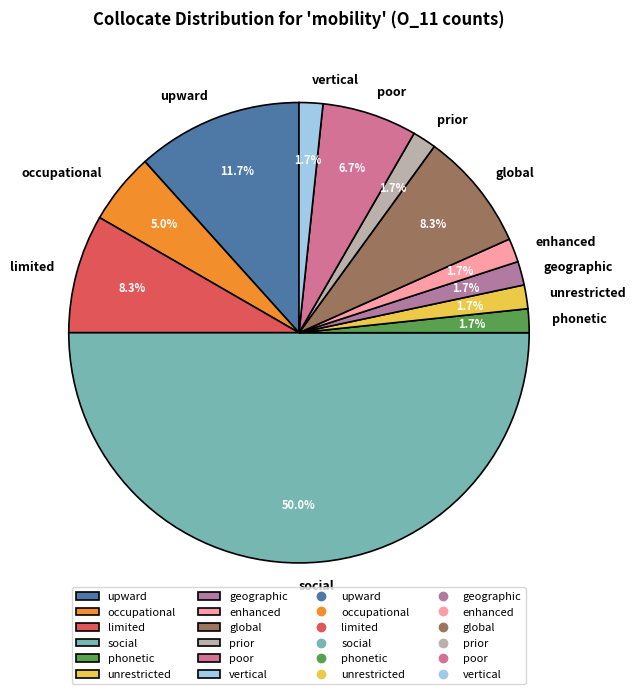

Which category has the biggest portion of the pie?

social